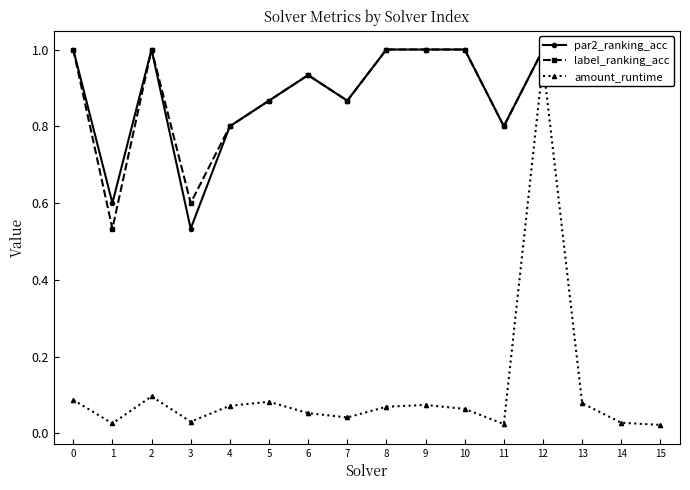

Which series changed the most between 5 and 9?

par2_ranking_acc